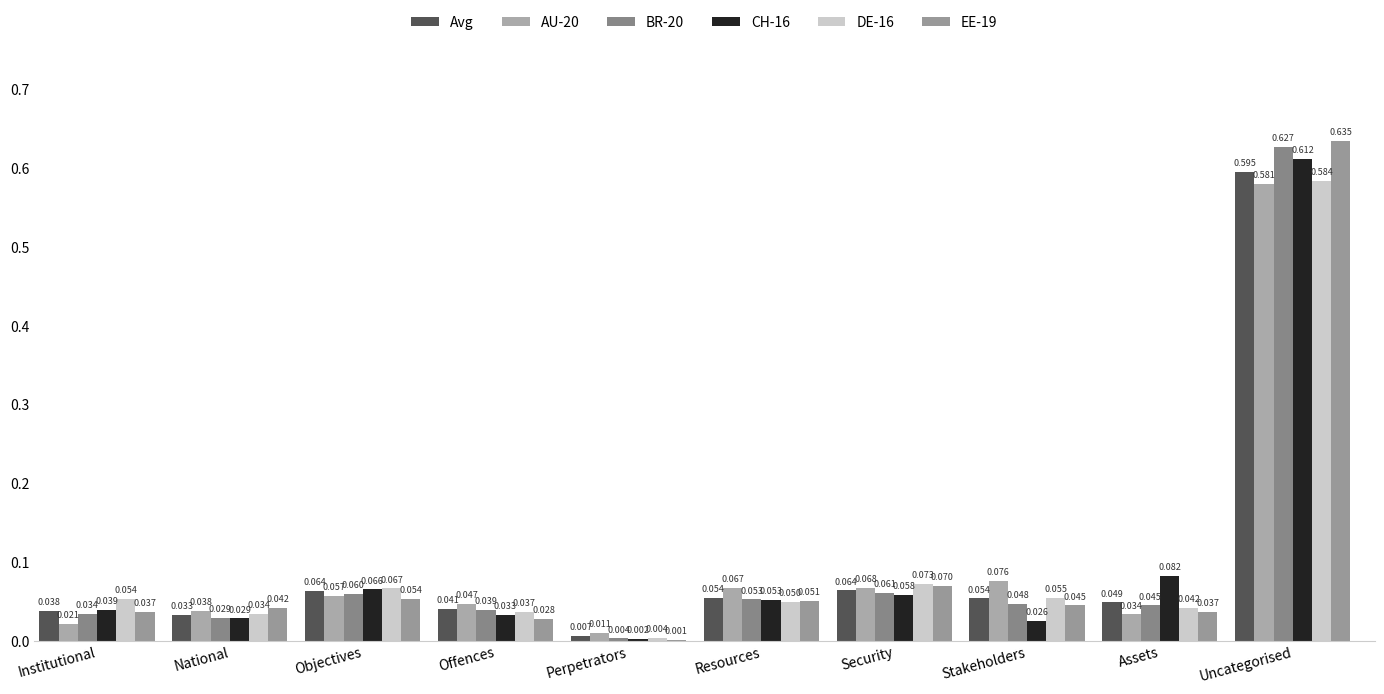

Reading left to right, what are all the values shown in this chart?

Avg: Institutional=0.0	National=0.0	Objectives=0.1	Offences=0.0	Perpetrators=0.0	Resources=0.1	Security=0.1	Stakeholders=0.1	Assets=0.0	Uncategorised=0.6
AU-20: Institutional=0.0	National=0.0	Objectives=0.1	Offences=0.0	Perpetrators=0.0	Resources=0.1	Security=0.1	Stakeholders=0.1	Assets=0.0	Uncategorised=0.6
BR-20: Institutional=0.0	National=0.0	Objectives=0.1	Offences=0.0	Perpetrators=0.0	Resources=0.1	Security=0.1	Stakeholders=0.0	Assets=0.0	Uncategorised=0.6
CH-16: Institutional=0.0	National=0.0	Objectives=0.1	Offences=0.0	Perpetrators=0.0	Resources=0.1	Security=0.1	Stakeholders=0.0	Assets=0.1	Uncategorised=0.6
DE-16: Institutional=0.1	National=0.0	Objectives=0.1	Offences=0.0	Perpetrators=0.0	Resources=0.0	Security=0.1	Stakeholders=0.1	Assets=0.0	Uncategorised=0.6
EE-19: Institutional=0.0	National=0.0	Objectives=0.1	Offences=0.0	Perpetrators=0.0	Resources=0.1	Security=0.1	Stakeholders=0.0	Assets=0.0	Uncategorised=0.6